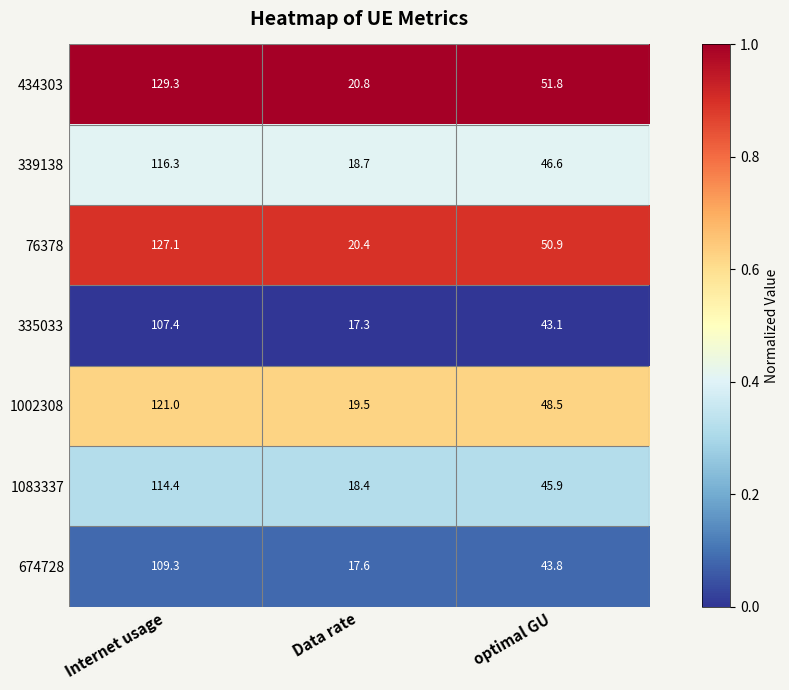

Count the number of categories in the chart.

3